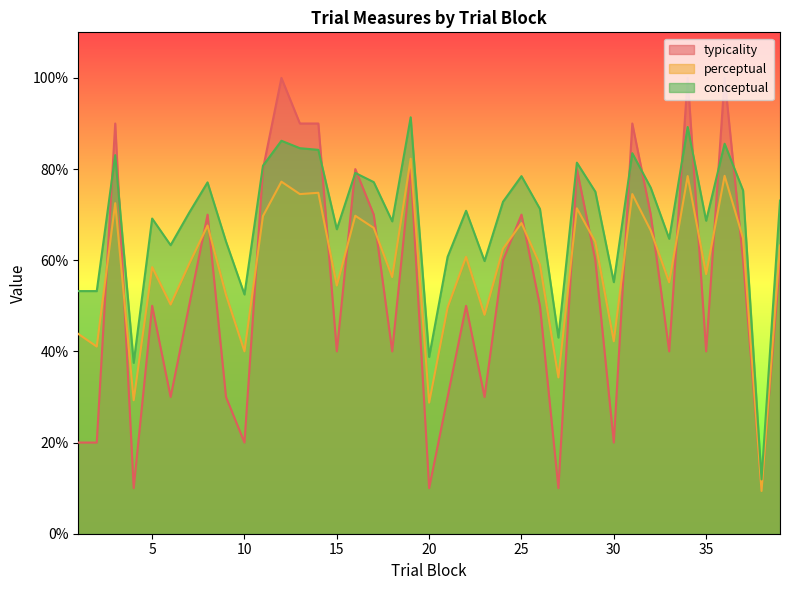

At 7, list the series in order from largest to smallest.

conceptual, perceptual, typicality